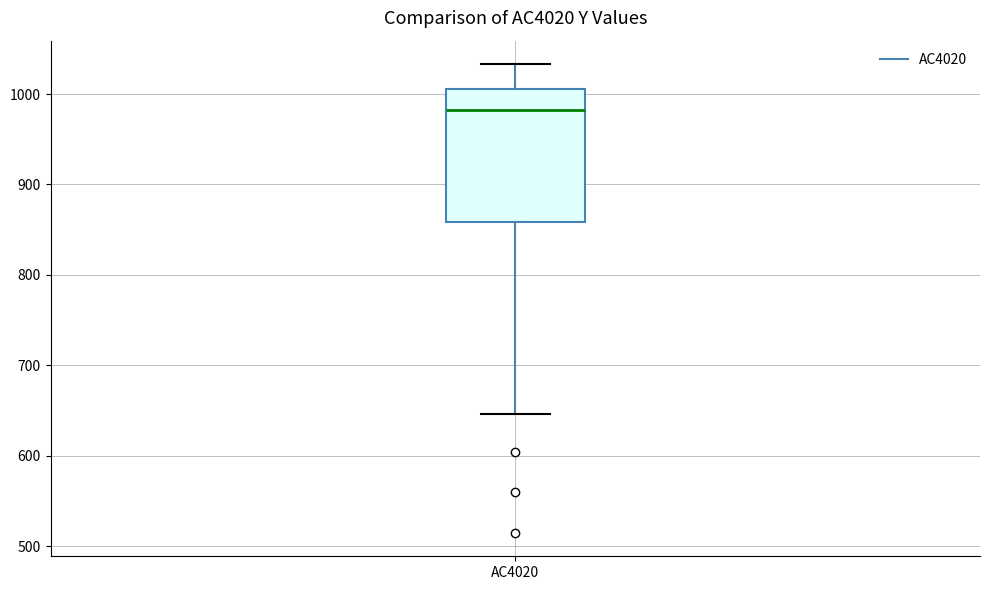

Transcribe this box plot: give where the median line is, the range the box spans, and where the two whiskers end, as read against the y-axis. The values are not printed on the chart, so give them approximately, as read against the axis.

median 980, box 860 to 1010, whiskers 650 to 1030